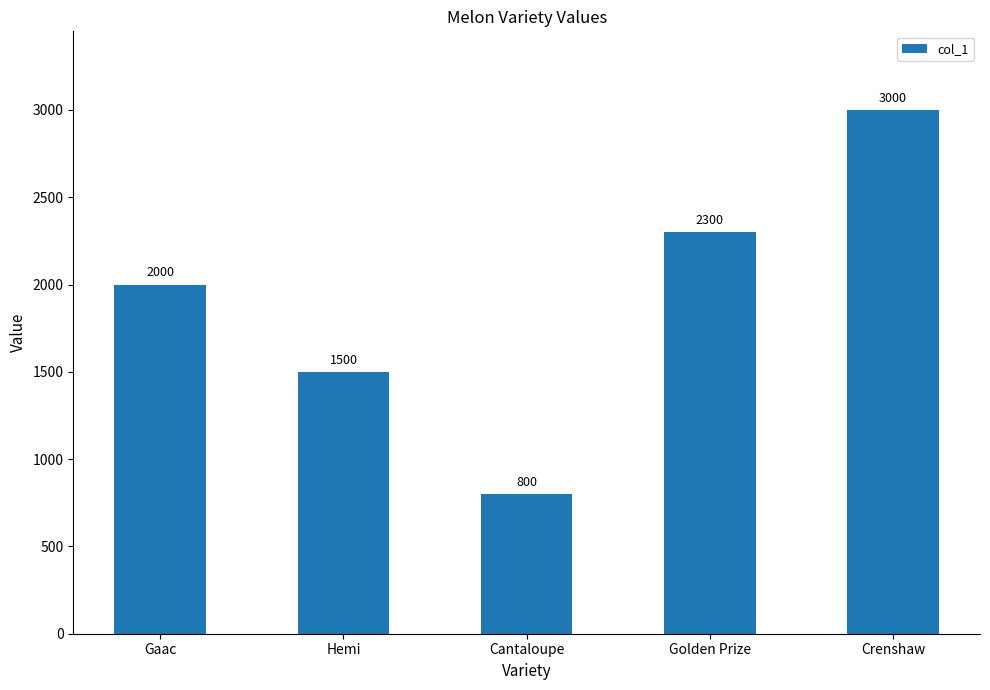

List the labels in order of value, smallest first.

Cantaloupe, Hemi, Gaac, Golden Prize, Crenshaw